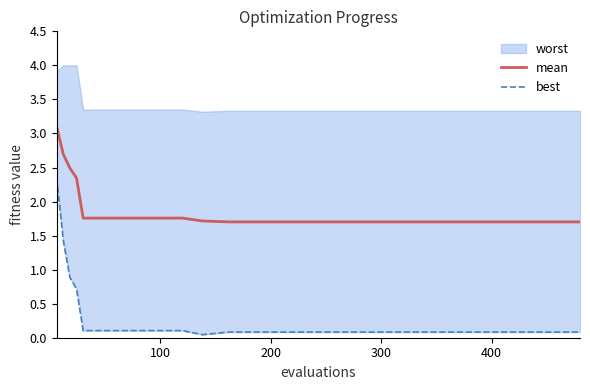

What is the maximum value for mean?

3.1